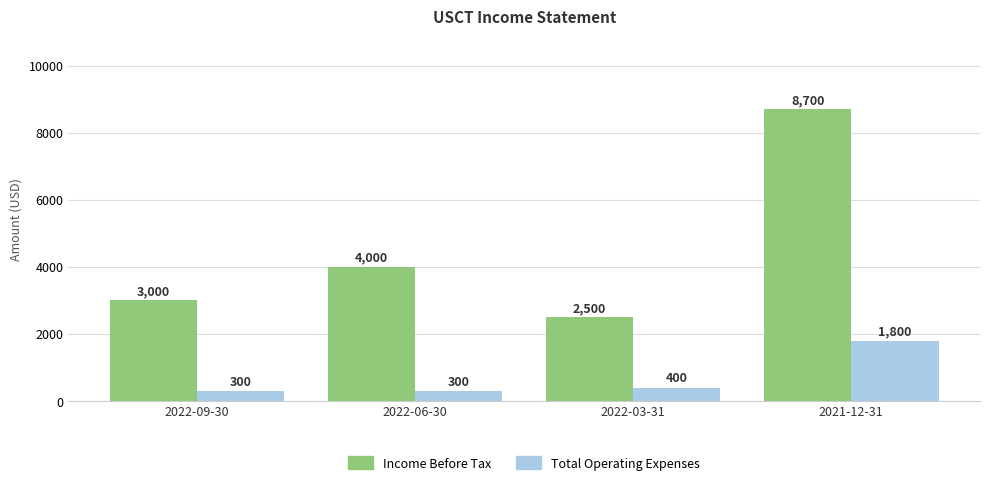

The Income Before Tax series shows 2500 at 2022-03-31. True or false?

True